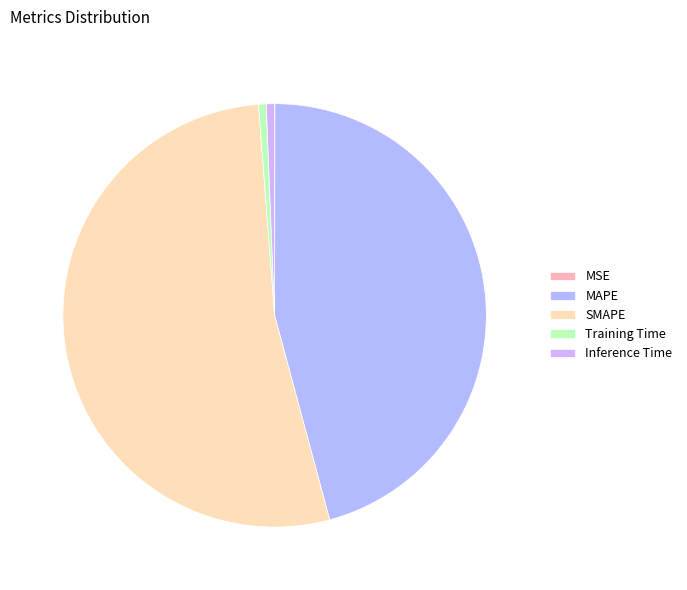

Is it true that Training Time is 7% of the pie?

False